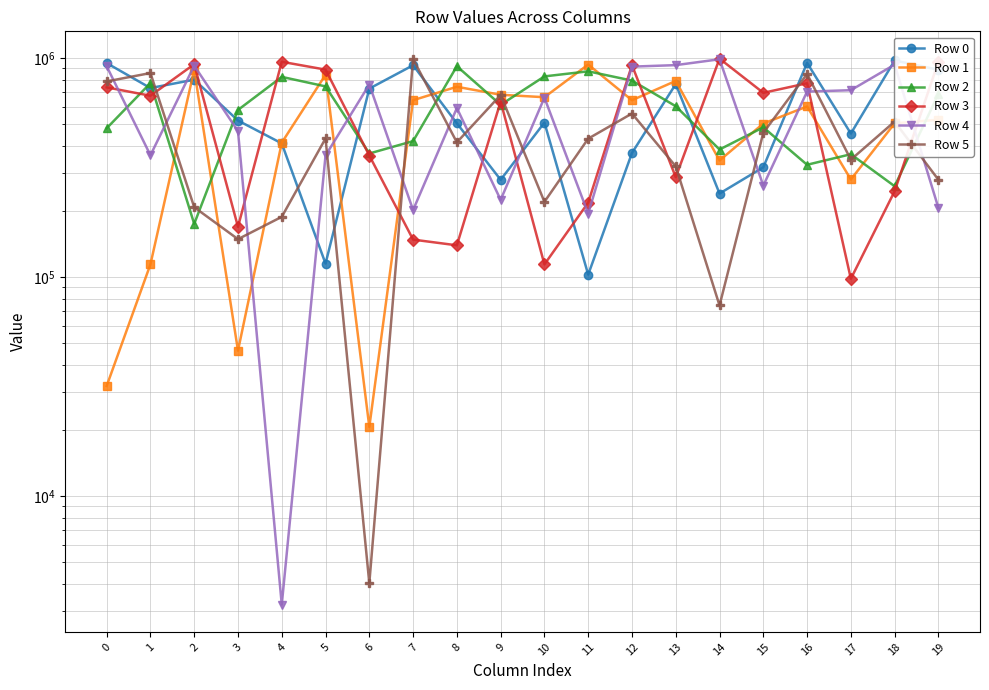

Which series has the largest total across all categories?

Row 0